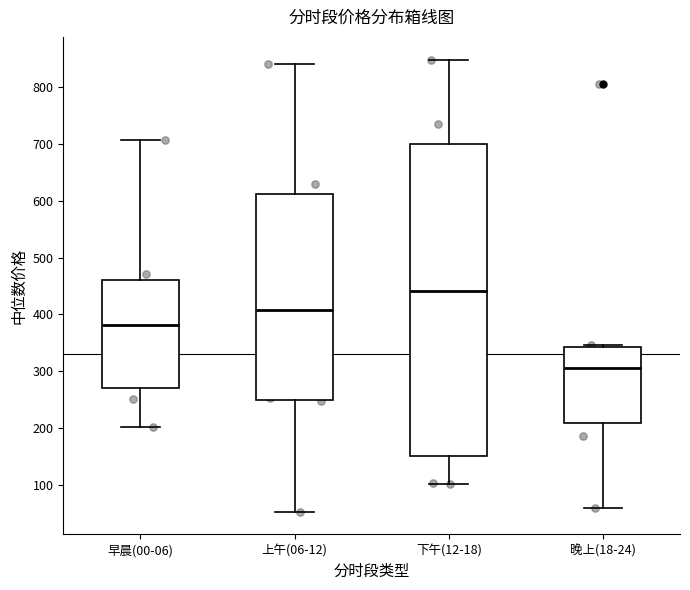

Reading left to right, read every box against the y-axis: the position of its median line, the range the box covers, and the ends of its whiskers. The values are not printed on the chart, so give them approximately, as read against the axis.

早晨(00-06): median 380, box 270 to 460, whiskers 200 to 710
上午(06-12): median 410, box 250 to 610, whiskers 50 to 840
下午(12-18): median 440, box 150 to 700, whiskers 100 to 850
晚上(18-24): median 310, box 210 to 340, whiskers 60 to 350